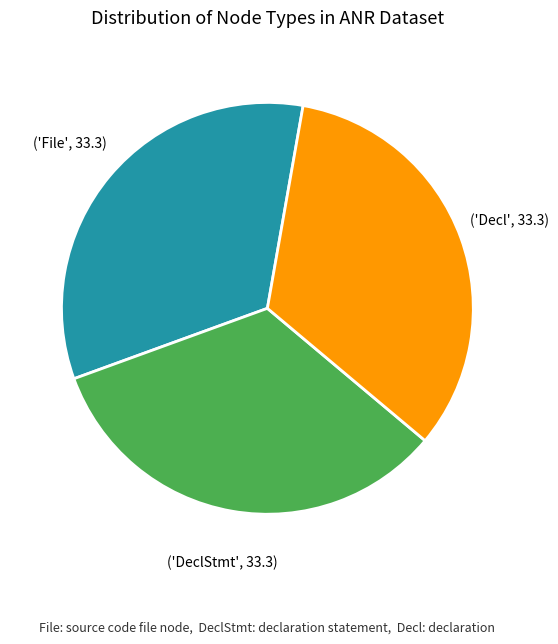

Is there any slice that represents more than half of the pie?

No